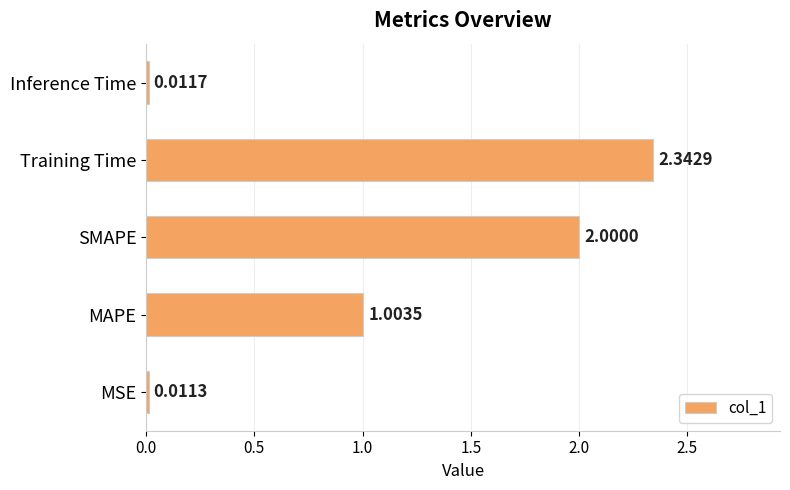

At which category does the chart reach its minimum across all series?

MSE